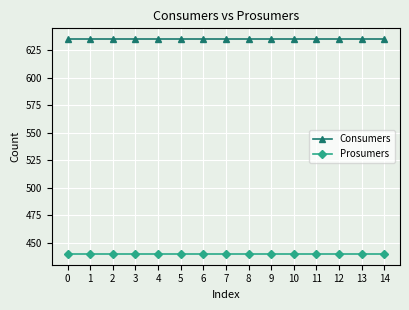

What is the highest value of the Prosumers series?

440